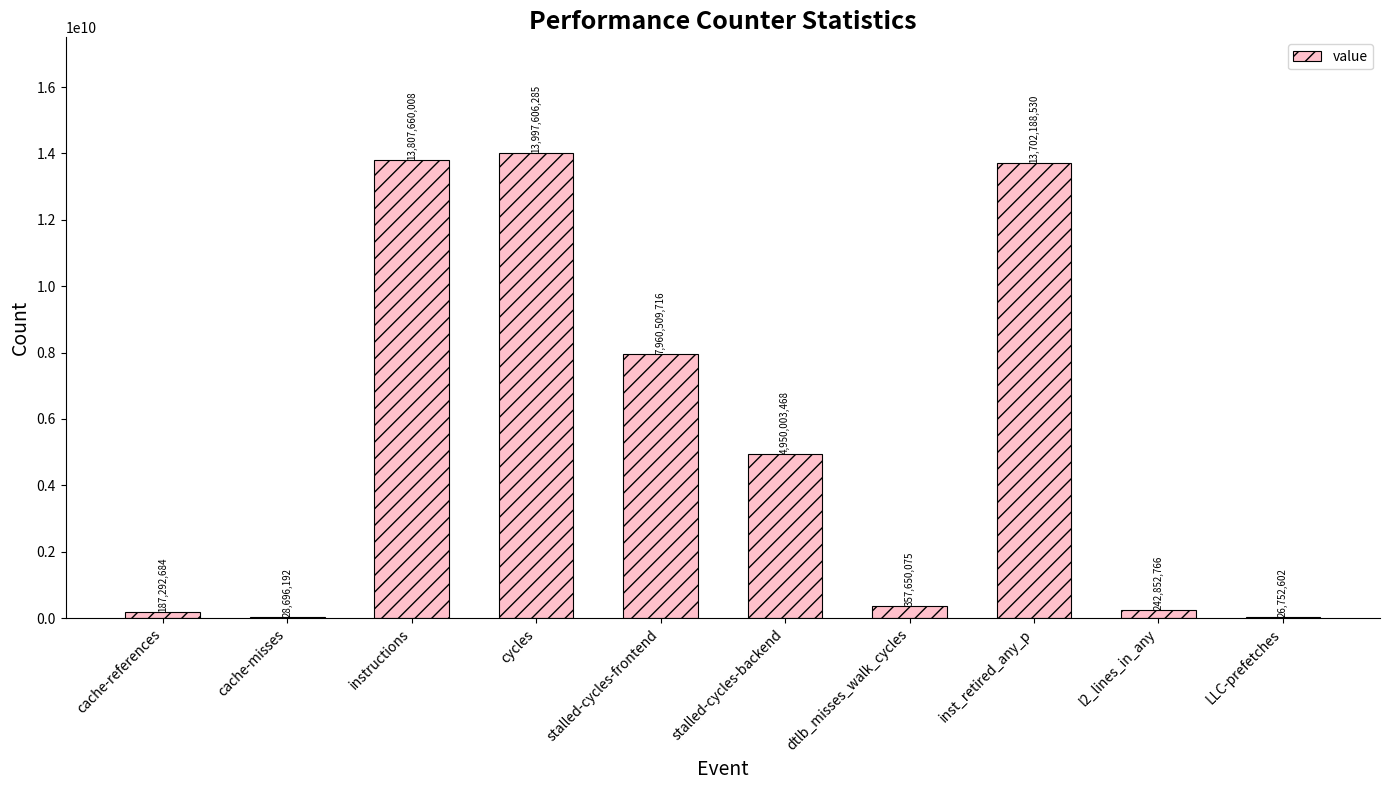

At which label does the data first exceed 4950003468?

instructions